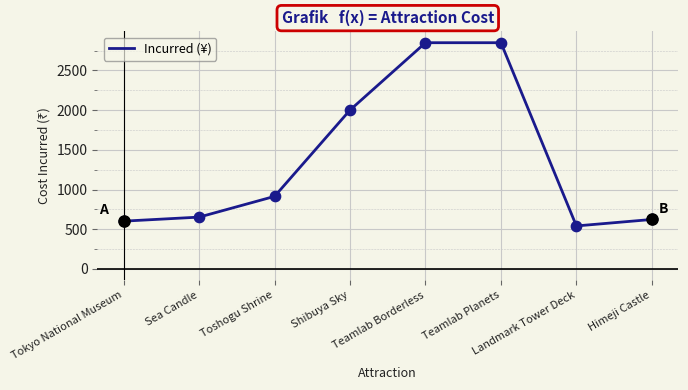

What is the change in value from Shibuya Sky to Teamlab Borderless?

+847.6